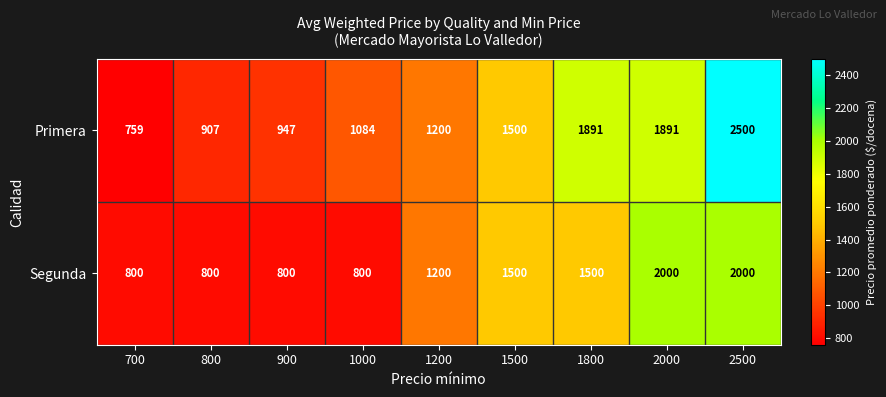

Is it true that Segunda equals 1162 at 900?

False